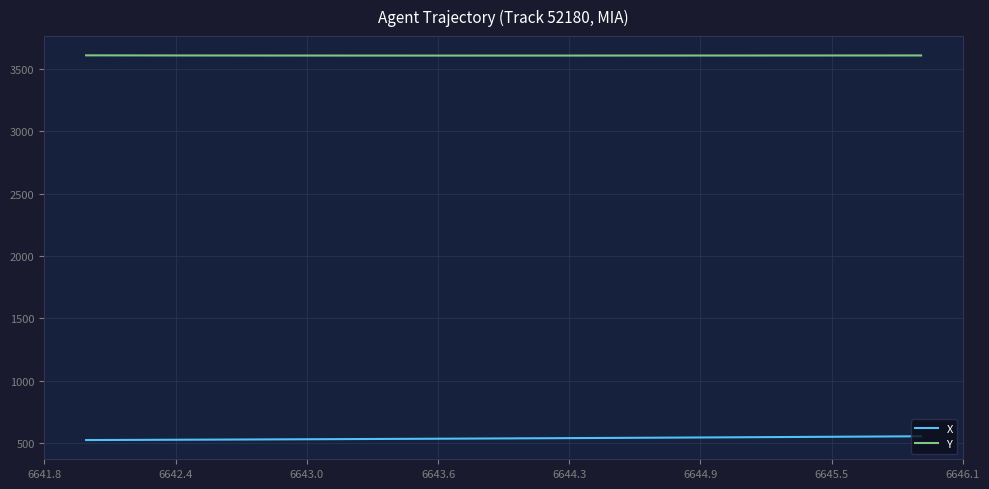

List the series in order of their peak value, highest first.

Y, X